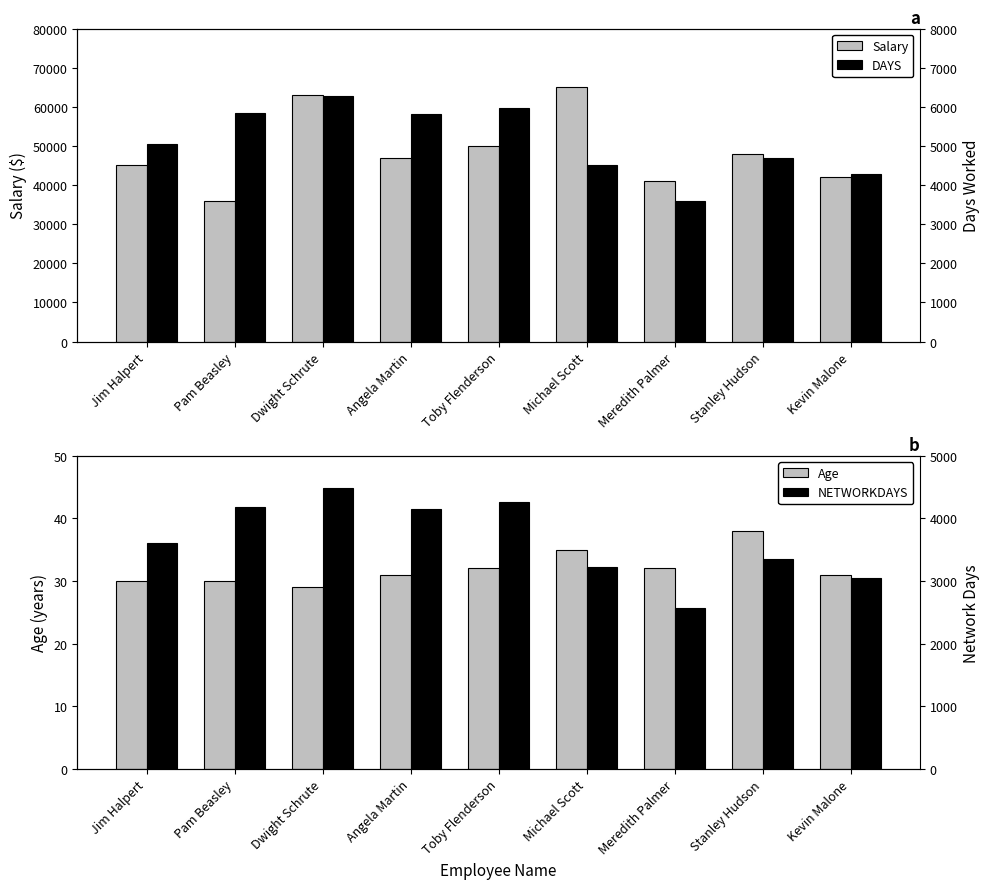

Which series has the largest range (max minus min)?

Salary